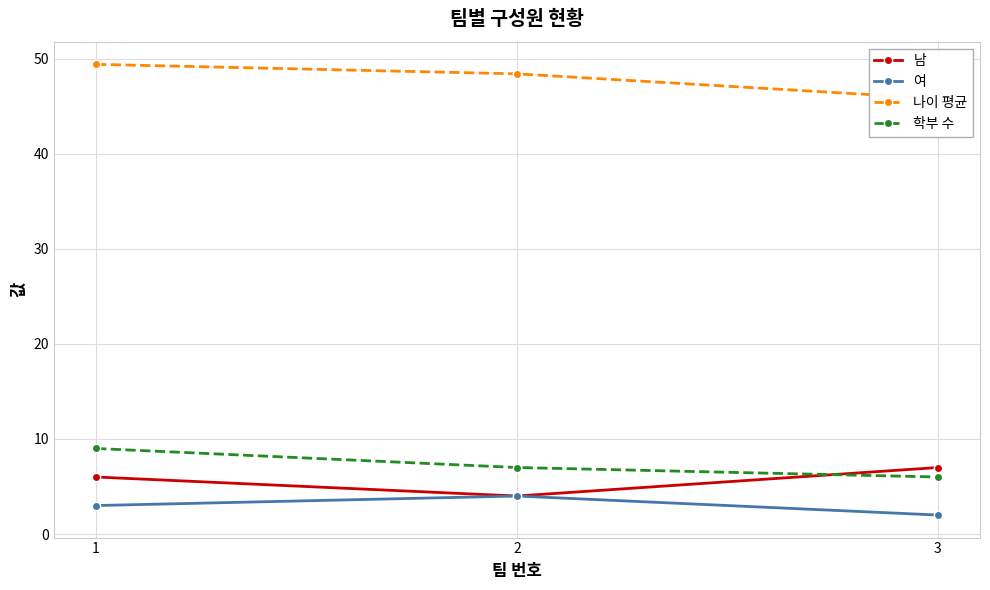

What is the value of the 남 point at the 1st from the left?

6